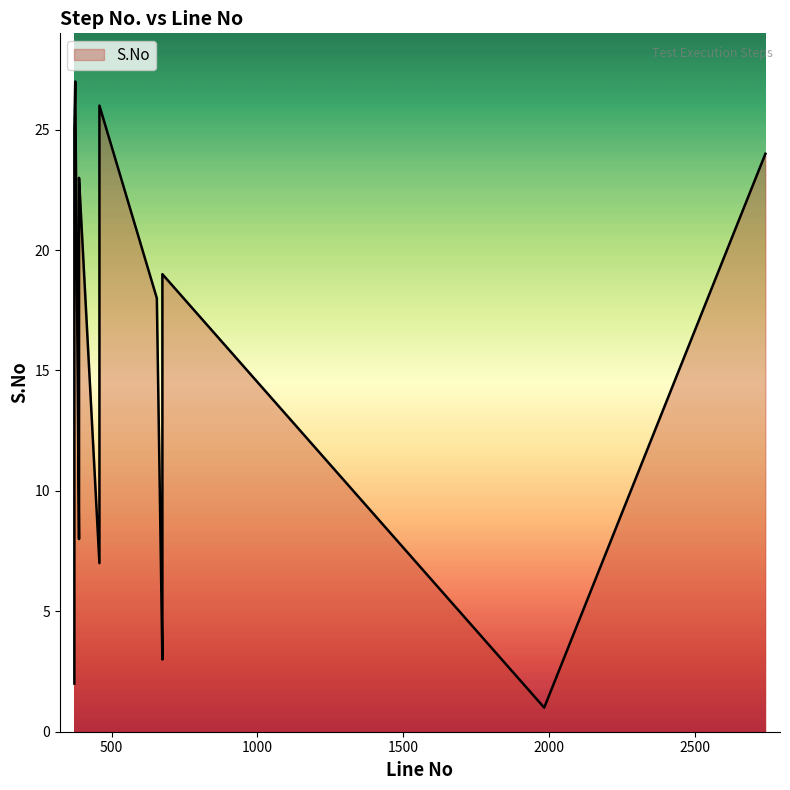

What is the greatest value displayed?

27